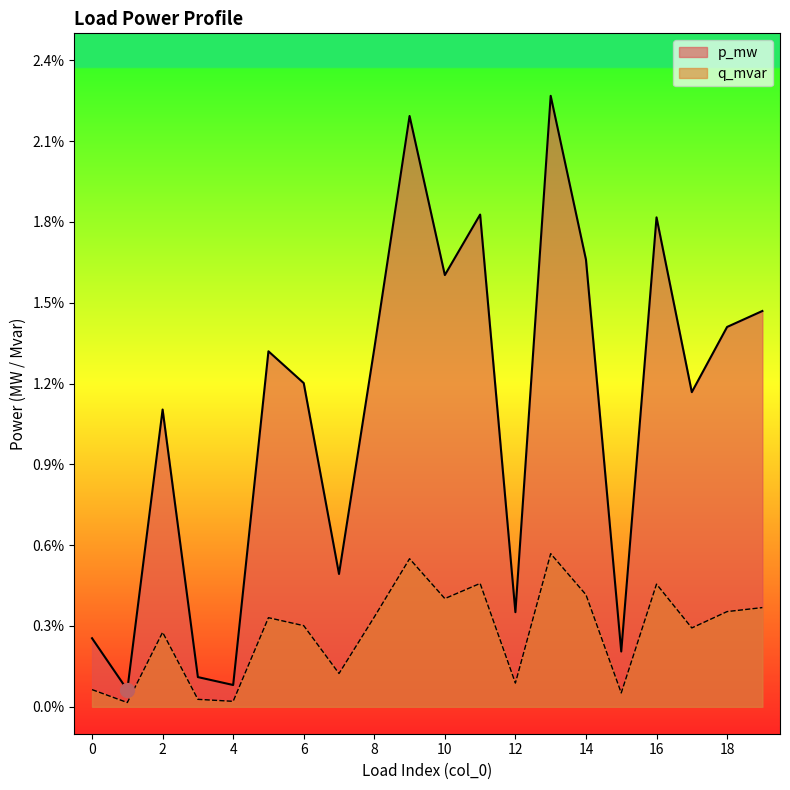

The q_mvar series shows 0.0 at 6. True or false?

False